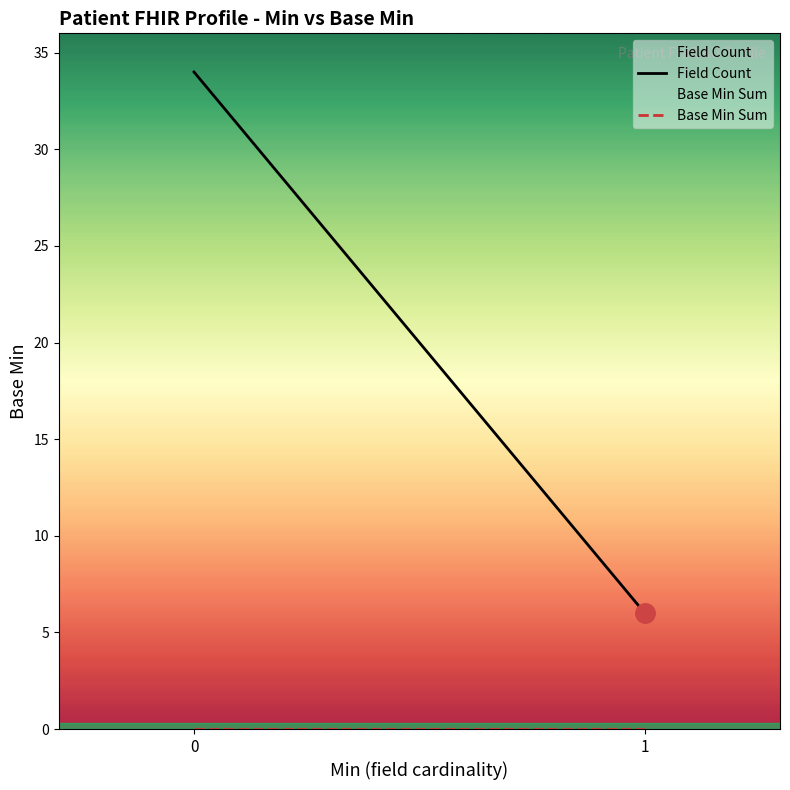

The value of Base Min Sum at 0 is 0. True or false?

True